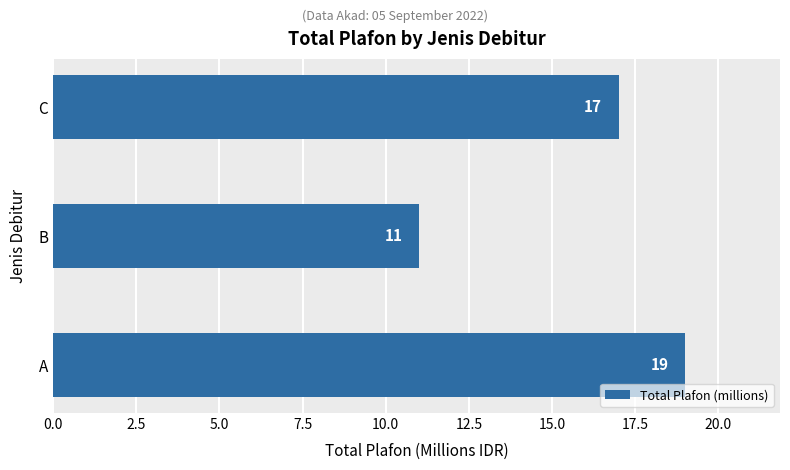

List the labels in order of value, smallest first.

B, C, A